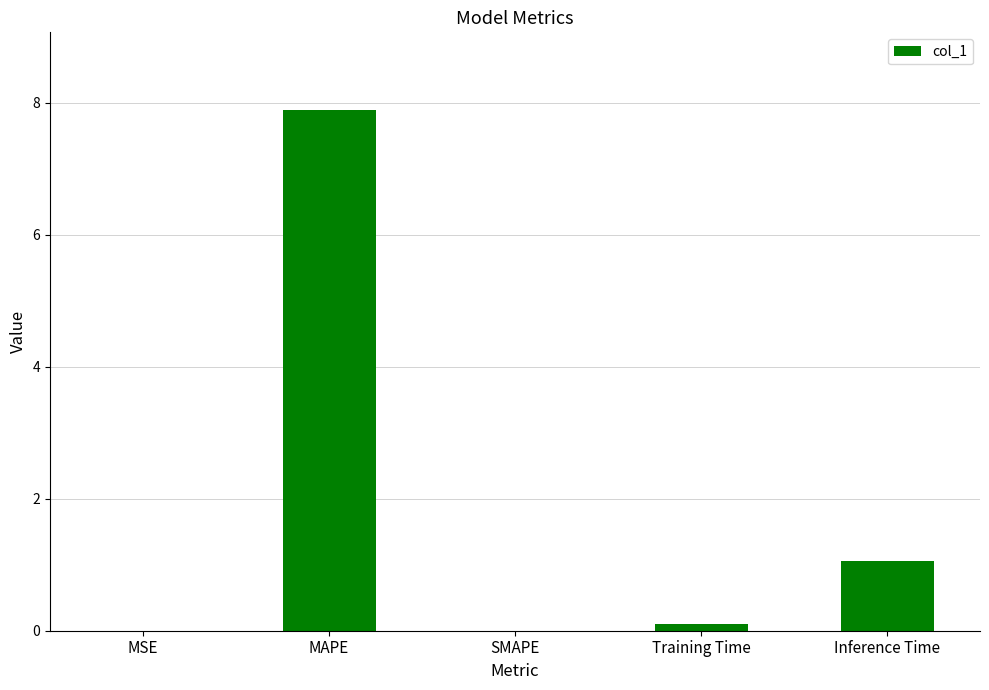

How many categories are shown in the chart?

5